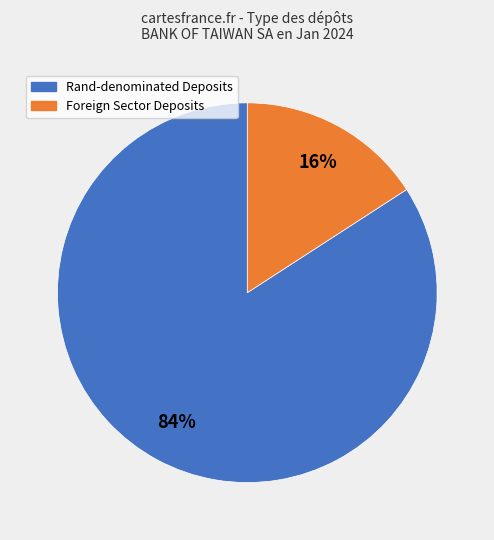

Is there any slice that represents more than half of the pie?

Yes